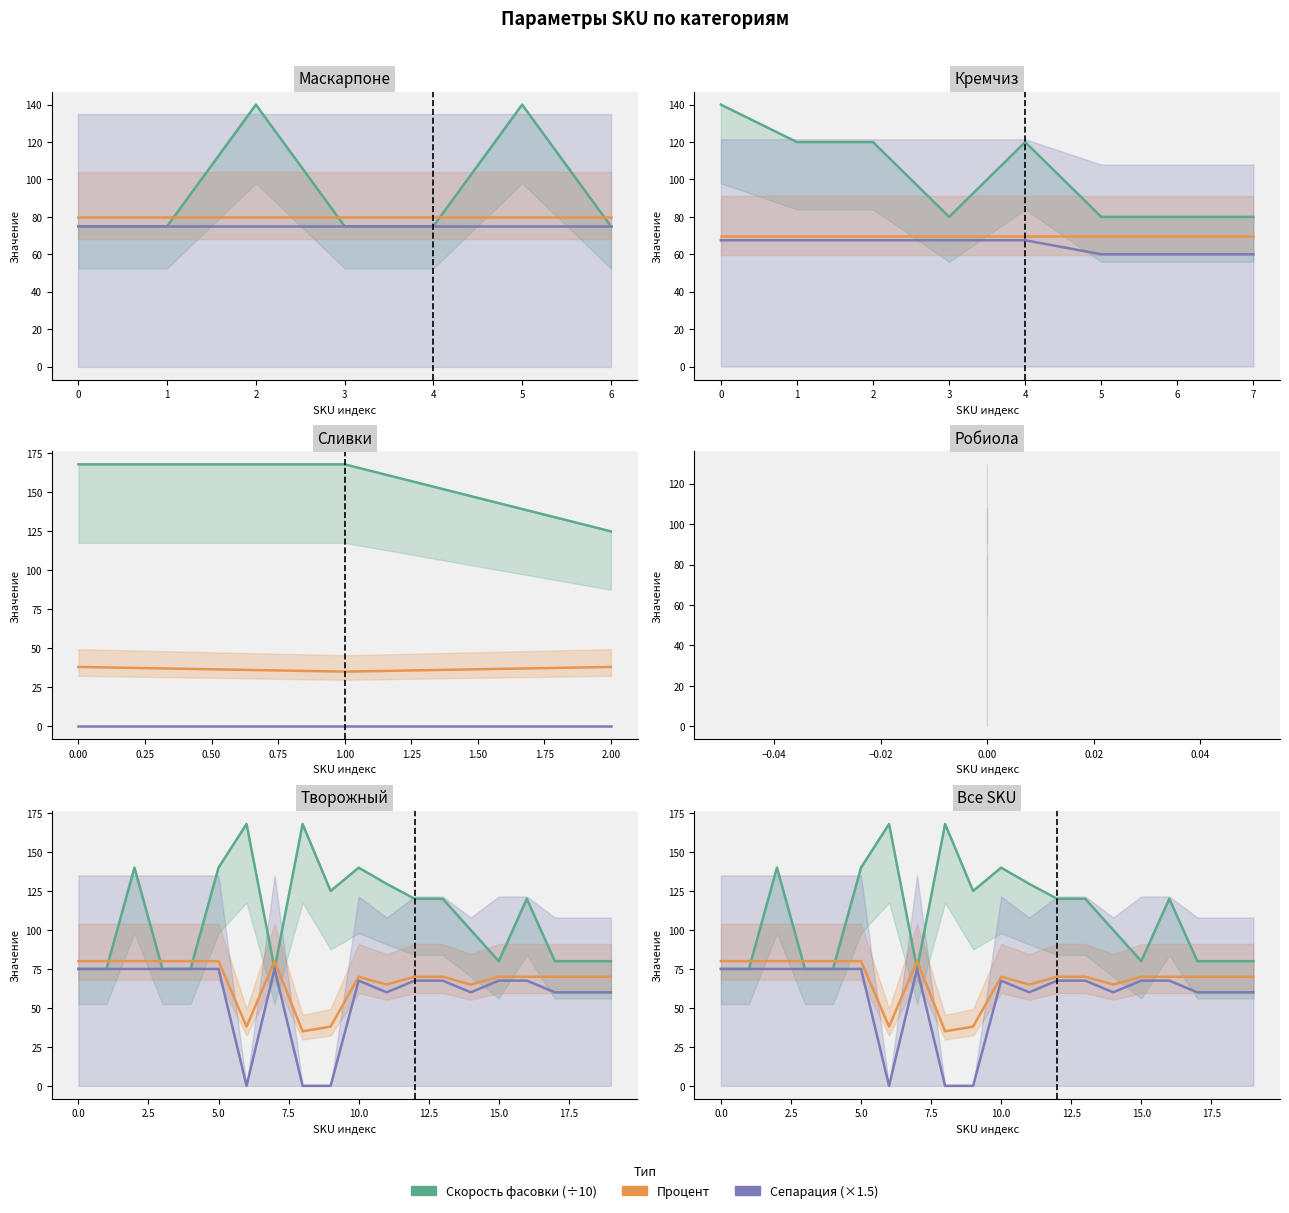

What is the difference between the second highest and minimum values in the Скорость фасовки (÷10) series?

93.0